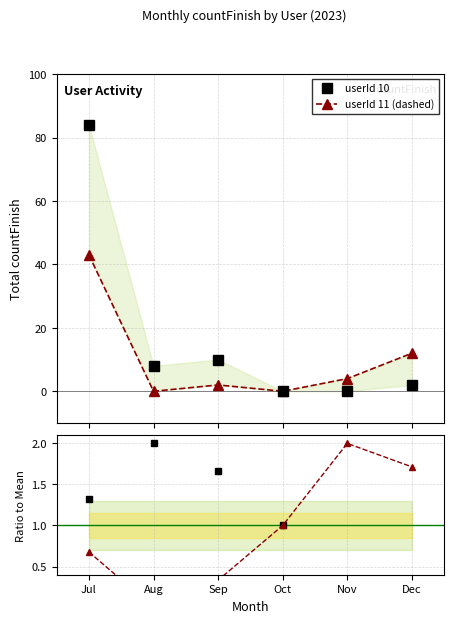

Which series has the largest total across all categories?

userId 10